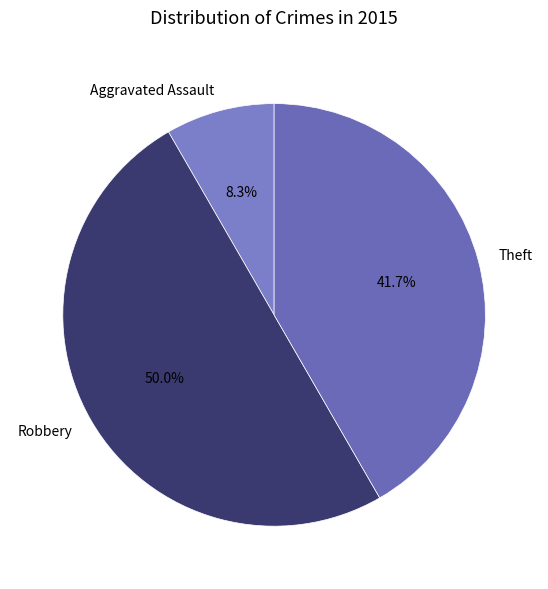

What percentage do Aggravated Assault and Theft together represent?

50.0%